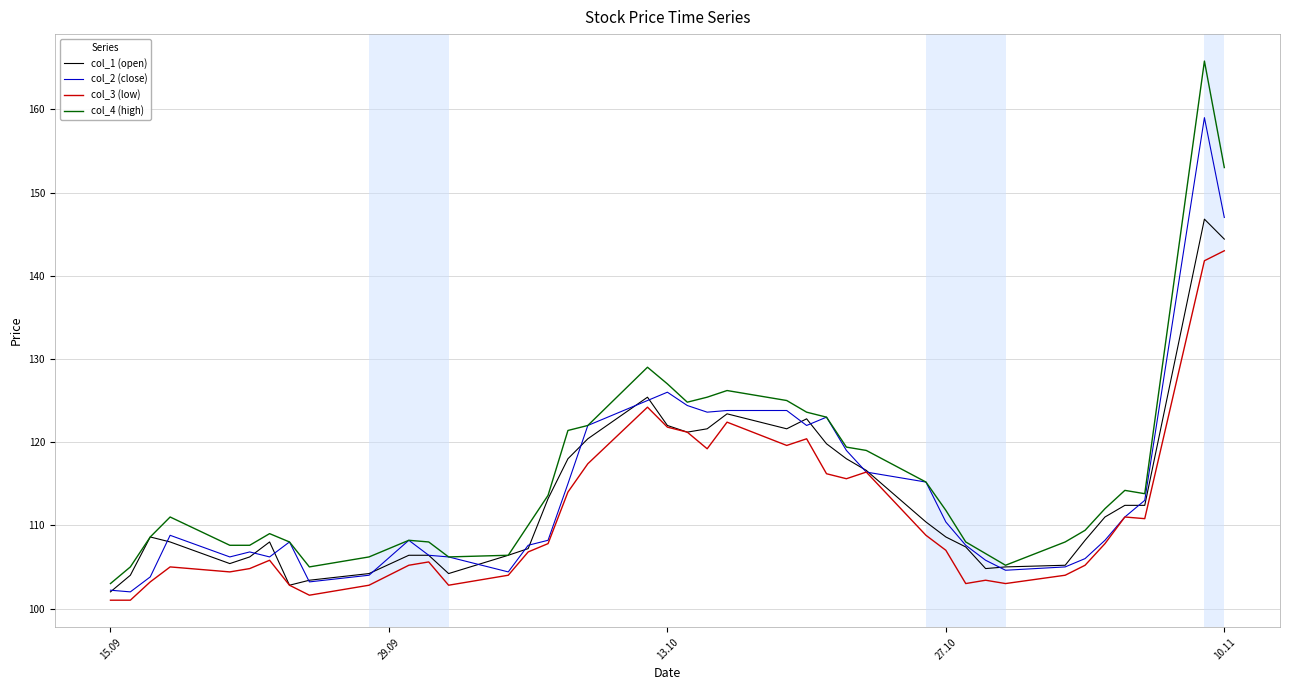

What is the smallest value displayed?

101.0